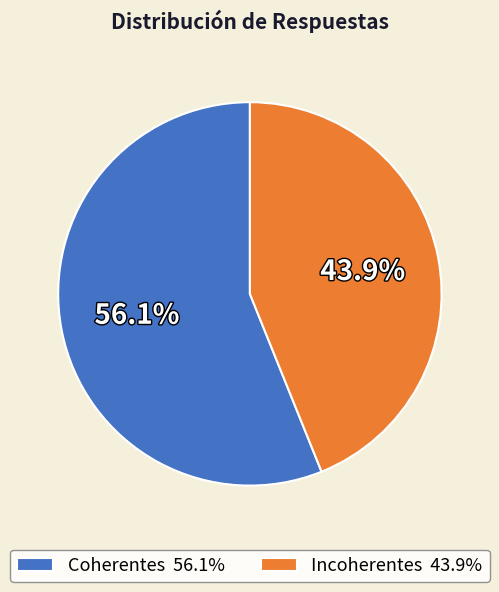

Which has a higher value, Coherentes or Incoherentes?

Coherentes